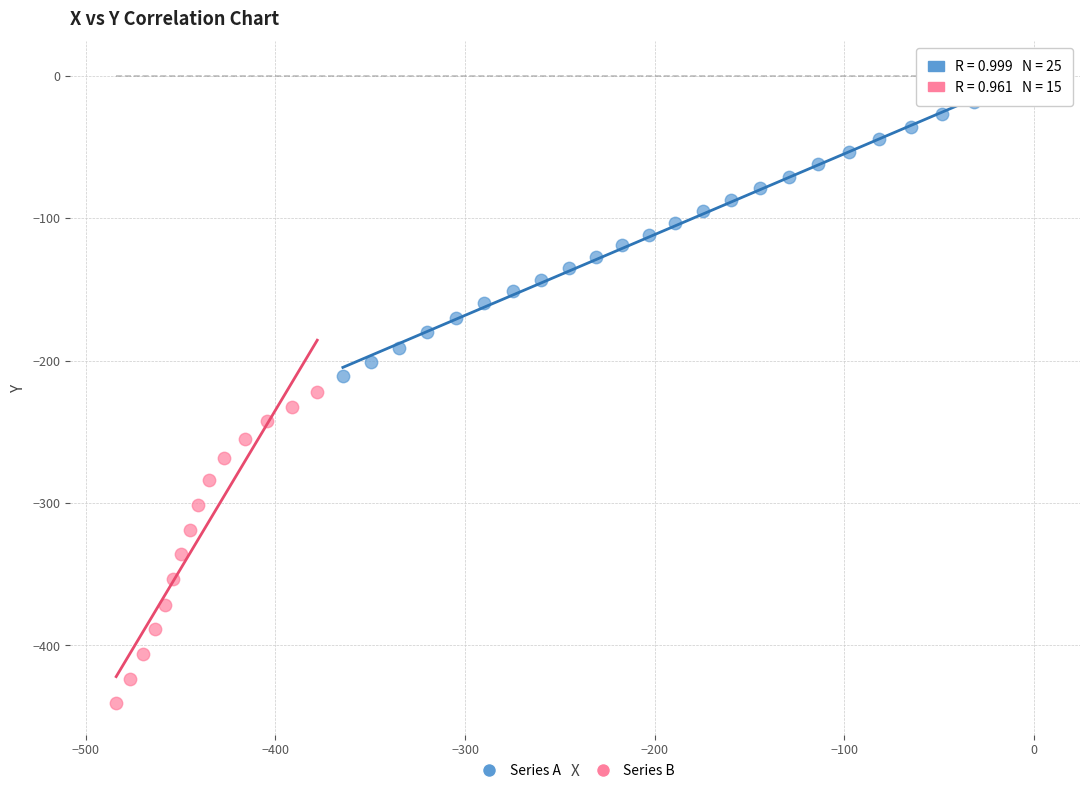

Which series reaches the minimum Y coordinate?

Series B